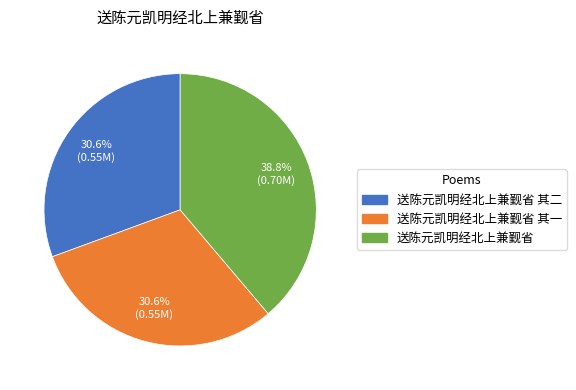

True or false: 送陈元凯明经北上兼觐省 其二 accounts for 17% of the total.

False